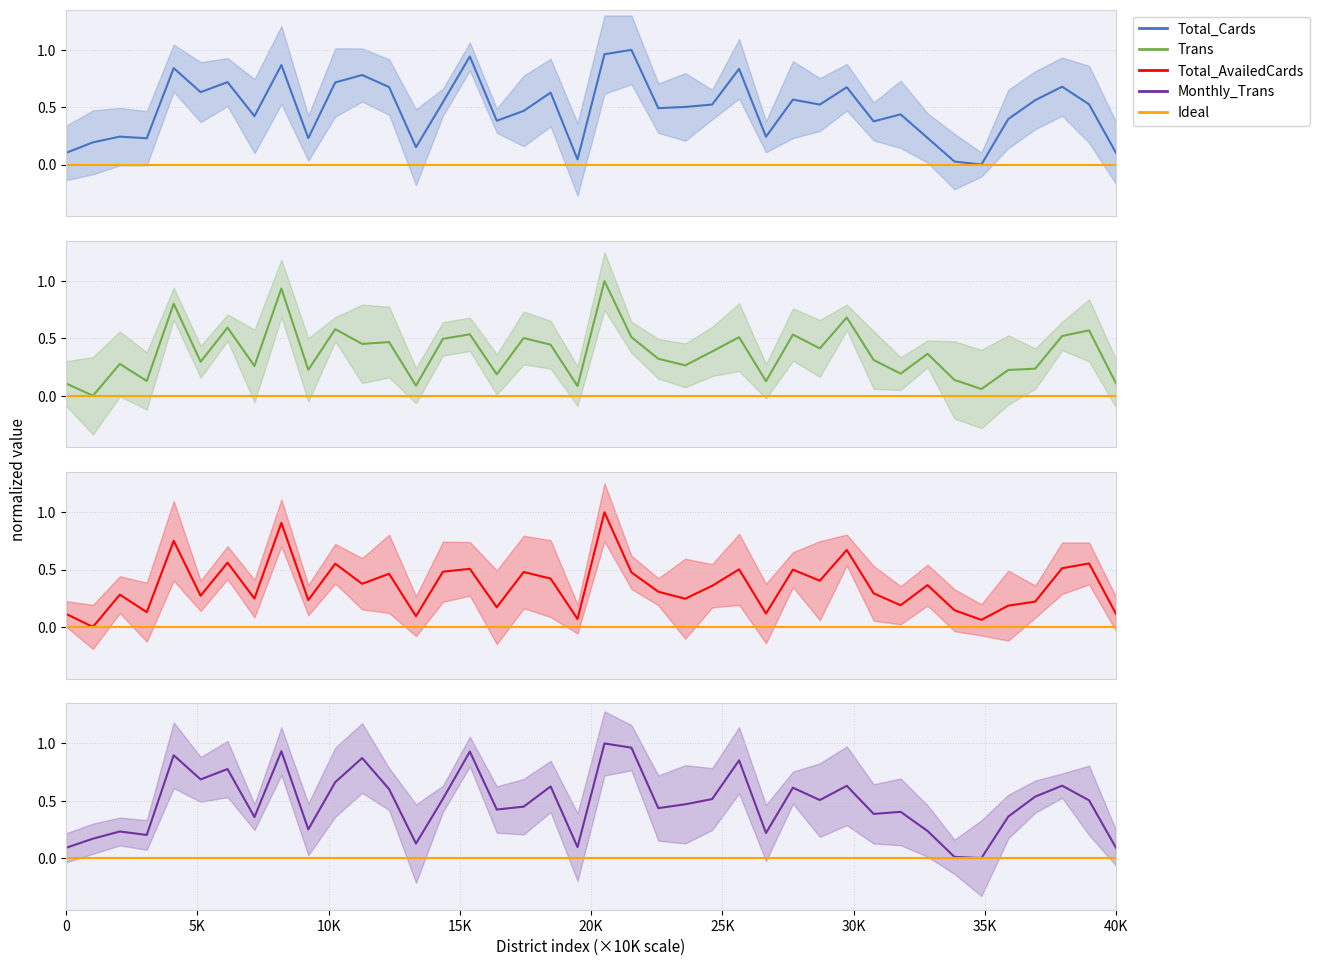

What is the maximum value shown in the chart?

1.0